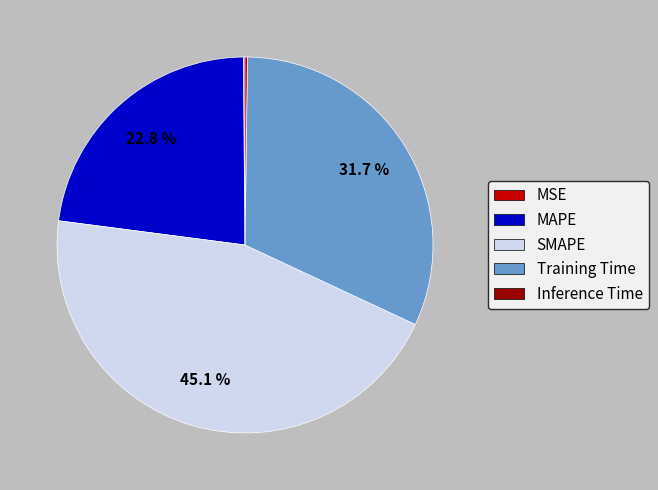

True or false: MAPE accounts for 8% of the total.

False